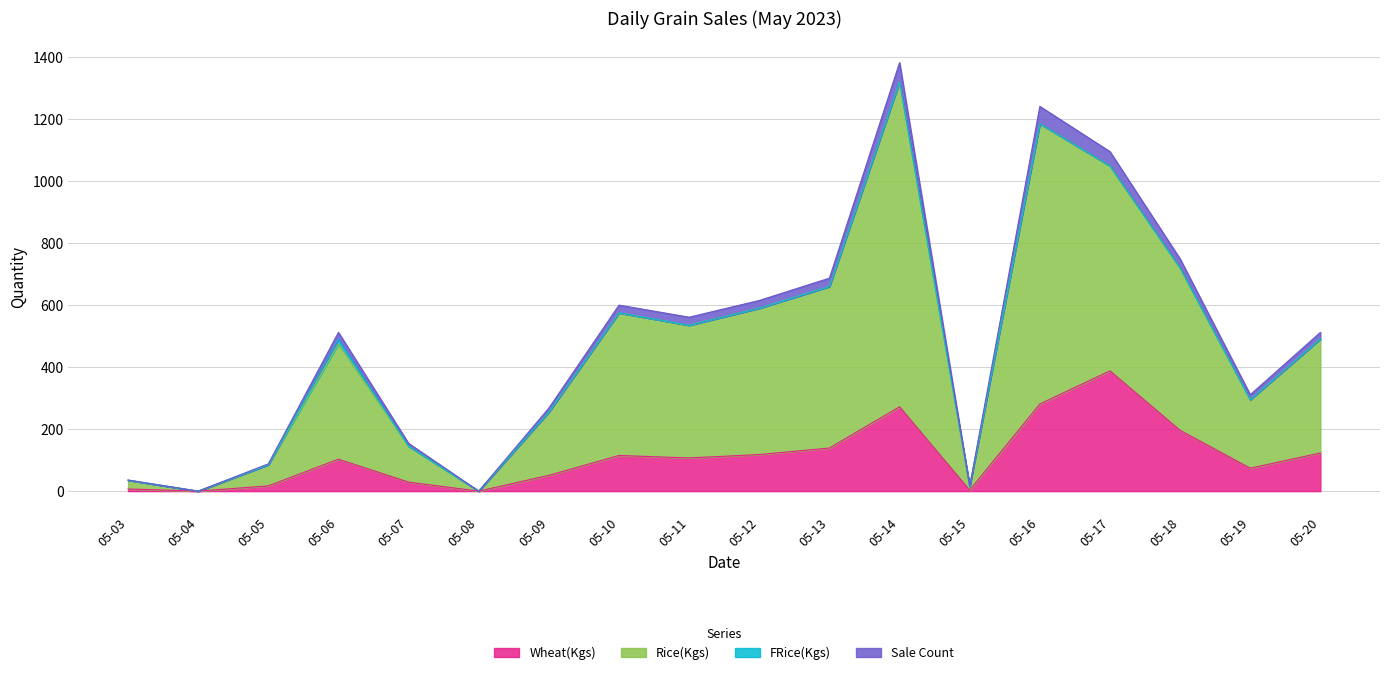

True or false: Sale Count and Rice(Kgs) intersect in this chart.

False